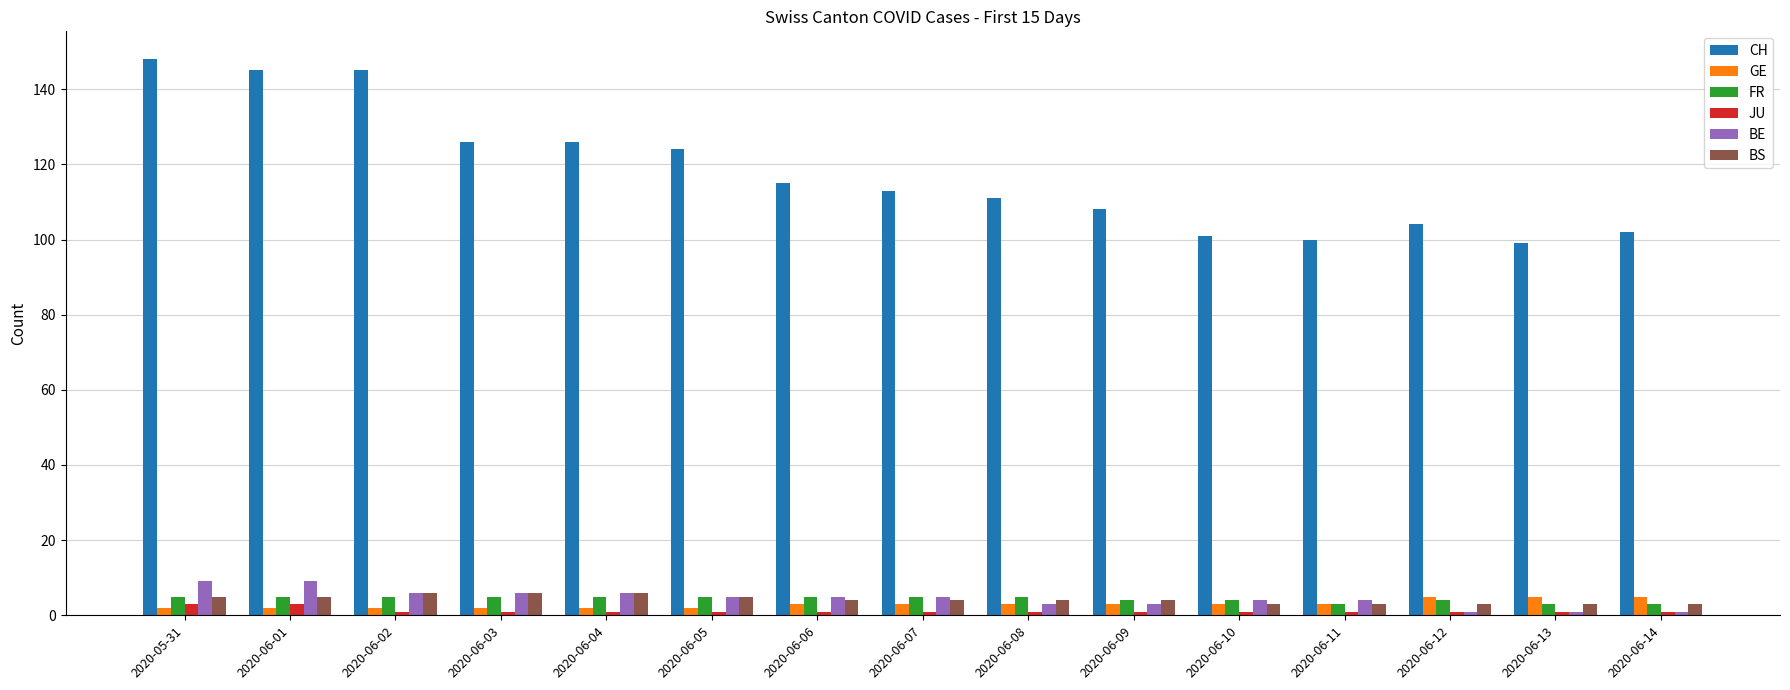

How many bars are there in each group?

6